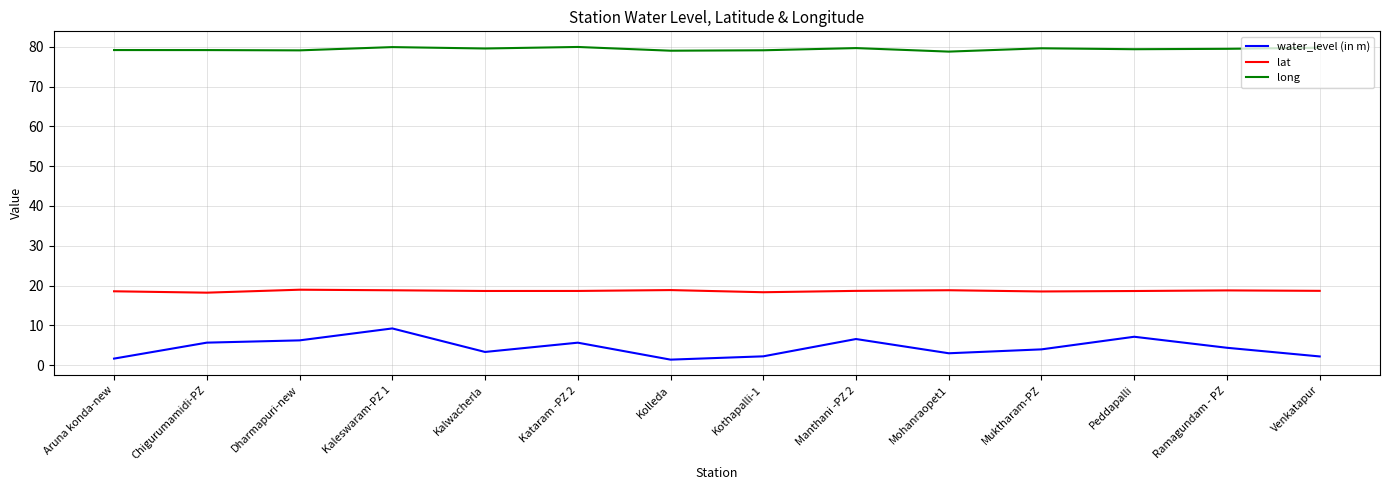

What are all the series names shown in the legend?

water_level (in m), lat, long